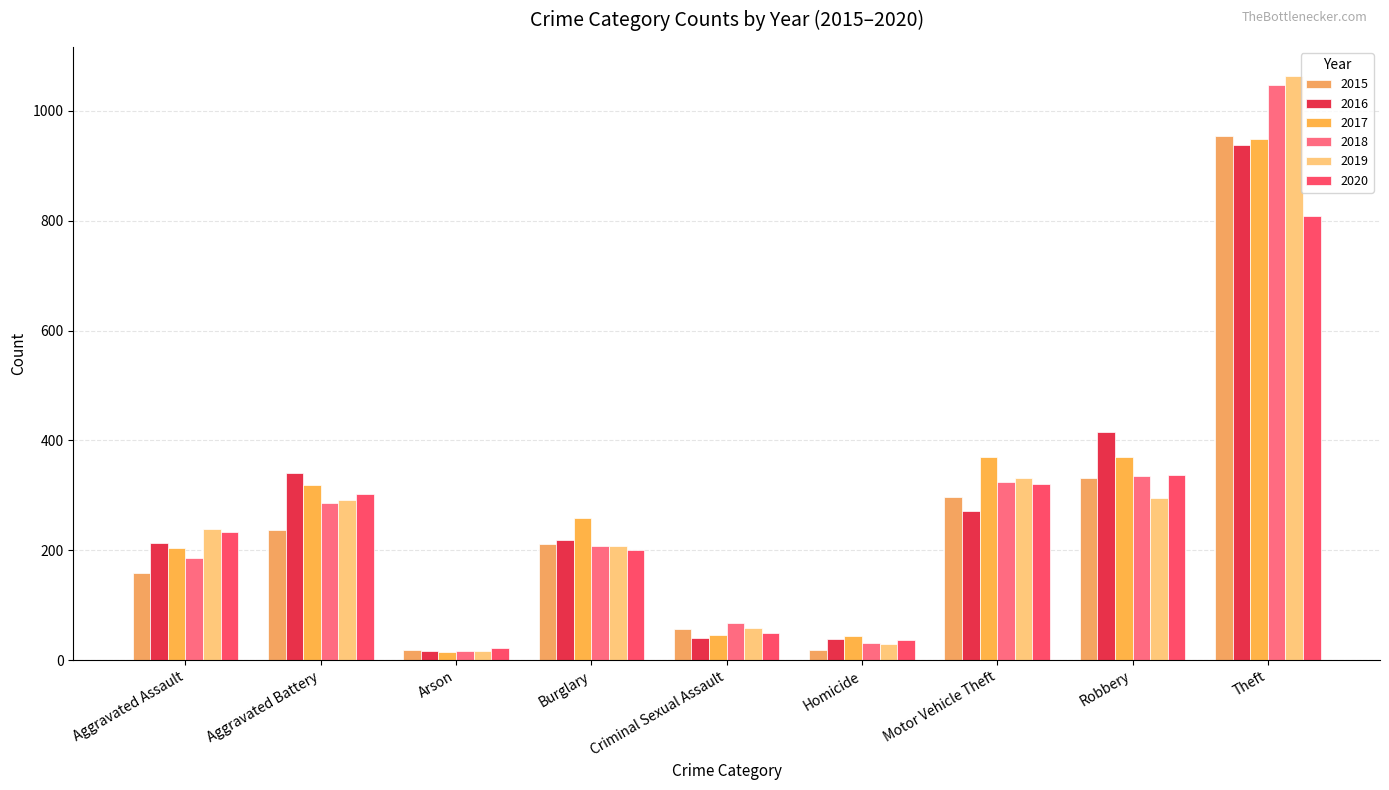

Does the chart contain stacked bars?

No